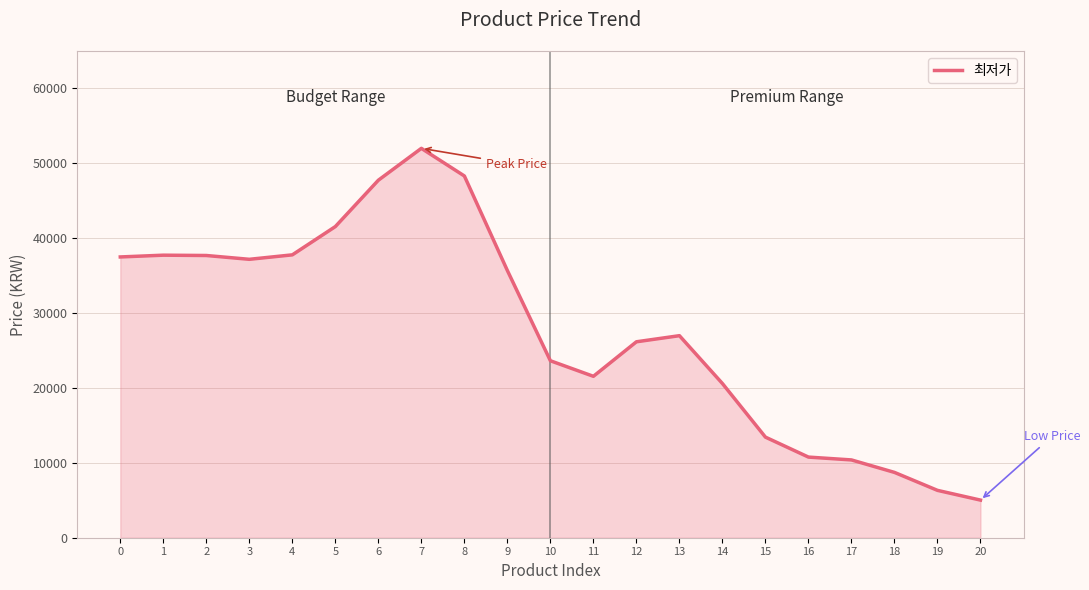

Approximately how many times larger is the value at 9 compared to 1?

0.9